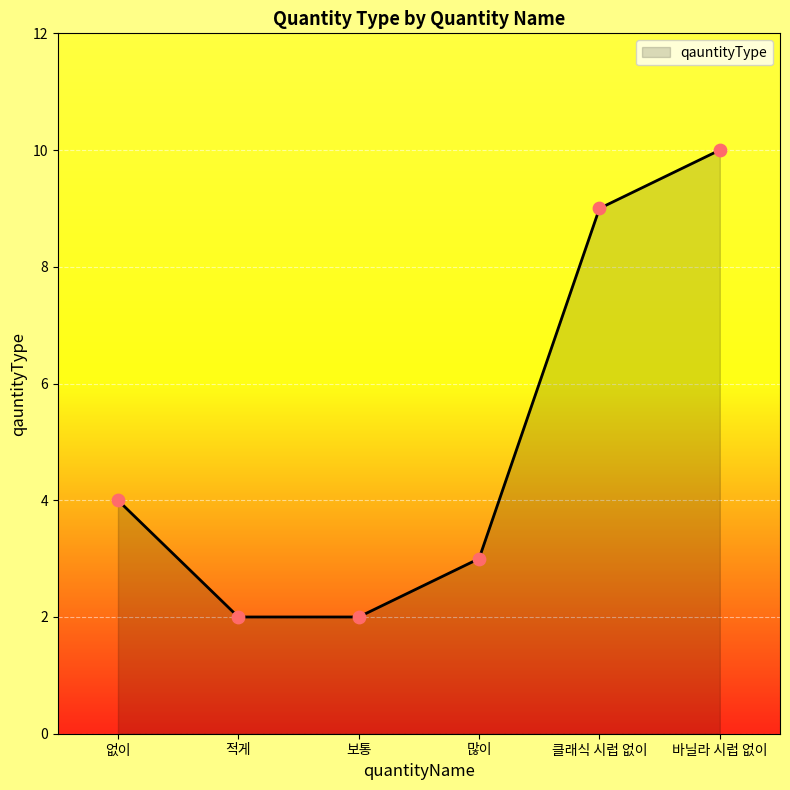

What is the change in value from 없이 to 보통?

-2